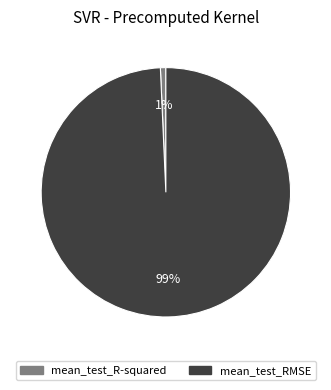

How many segments does this pie chart have?

2